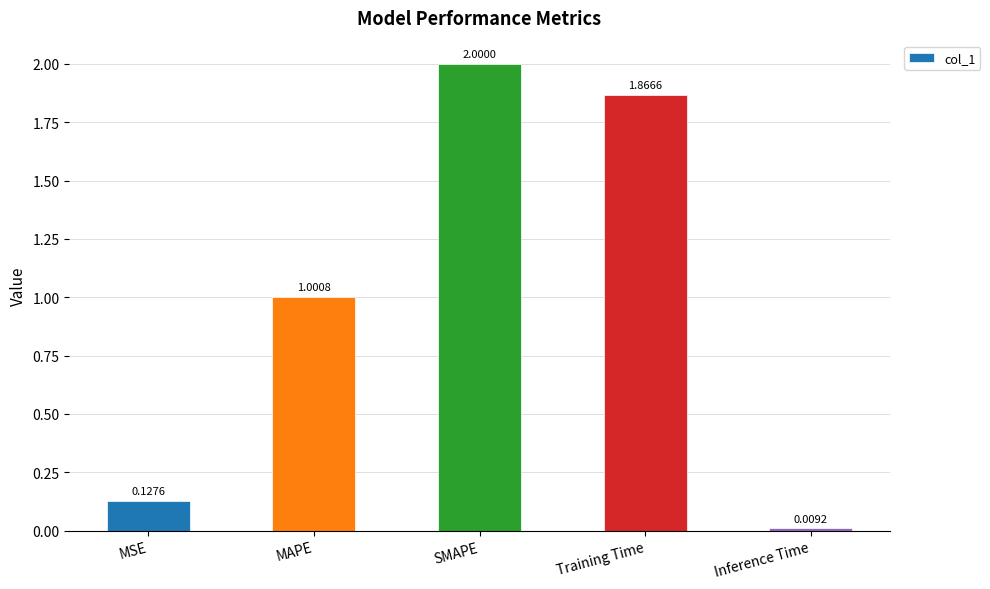

Does the chart contain stacked bars?

No